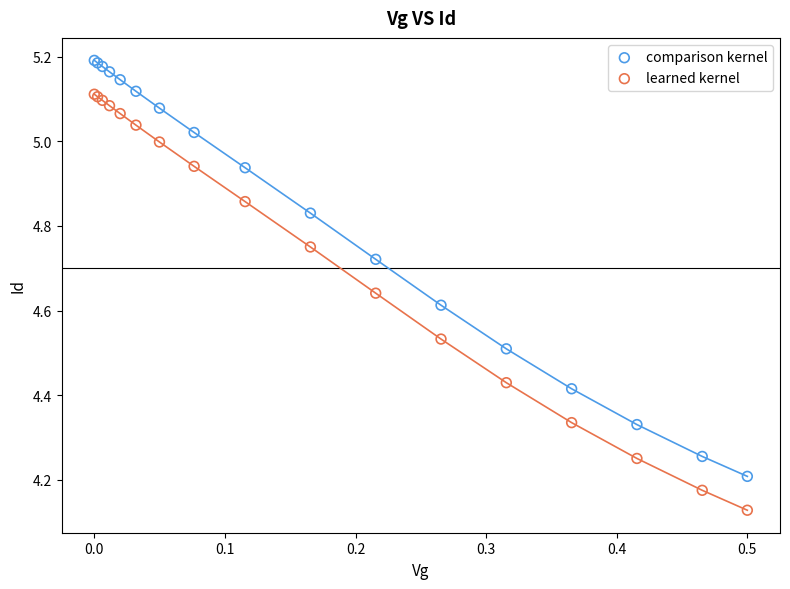

Which series contains the highest Y value?

comparison kernel